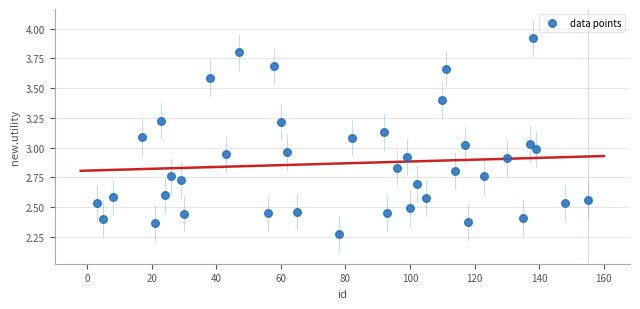

What is the range of Y values (max minus min)?

1.6